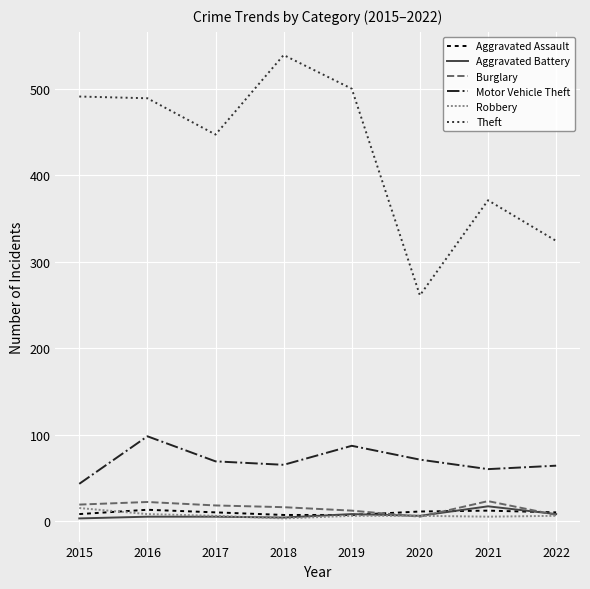

Does the chart display data point markers on the line(s)?

No